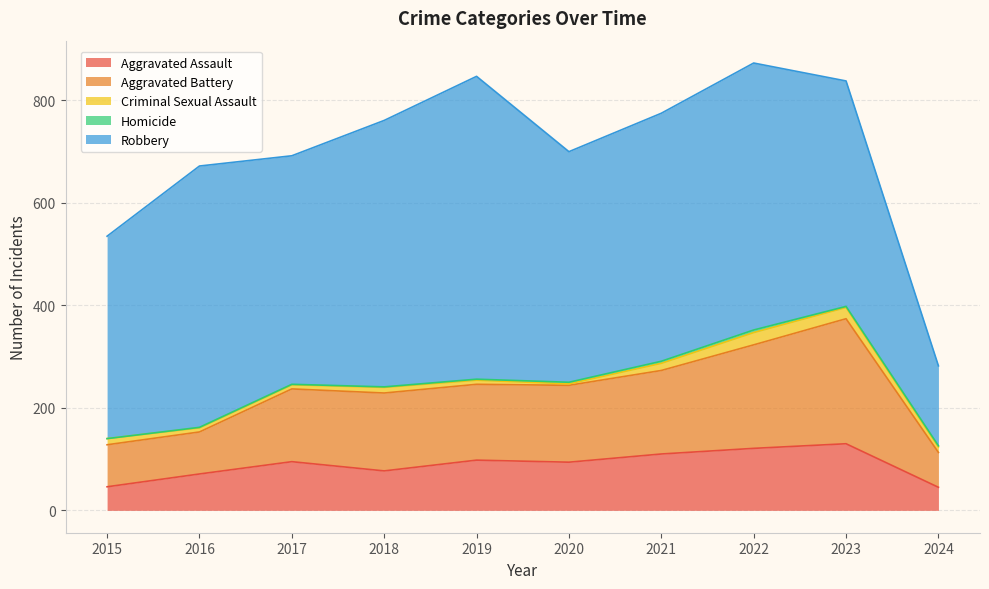

What is the value of the Homicide point at the 10th from the left?

2